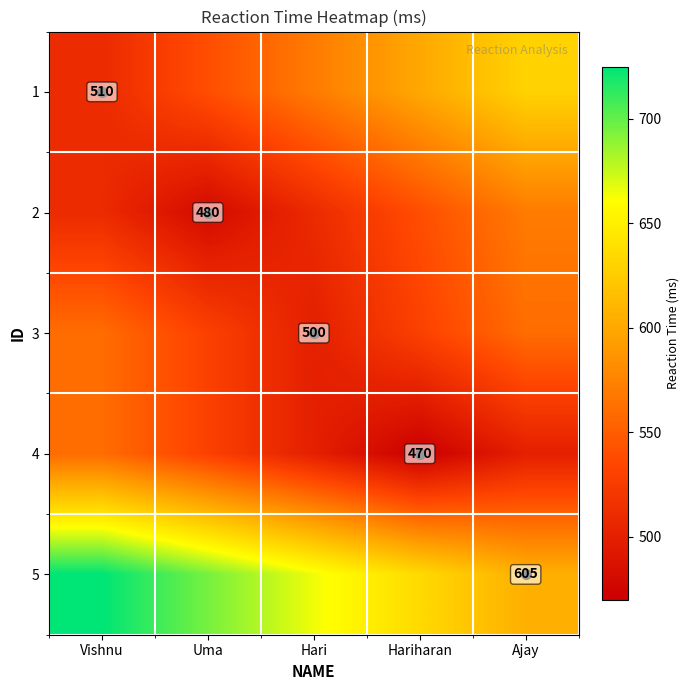

What is the sum of all 3 values?

2680